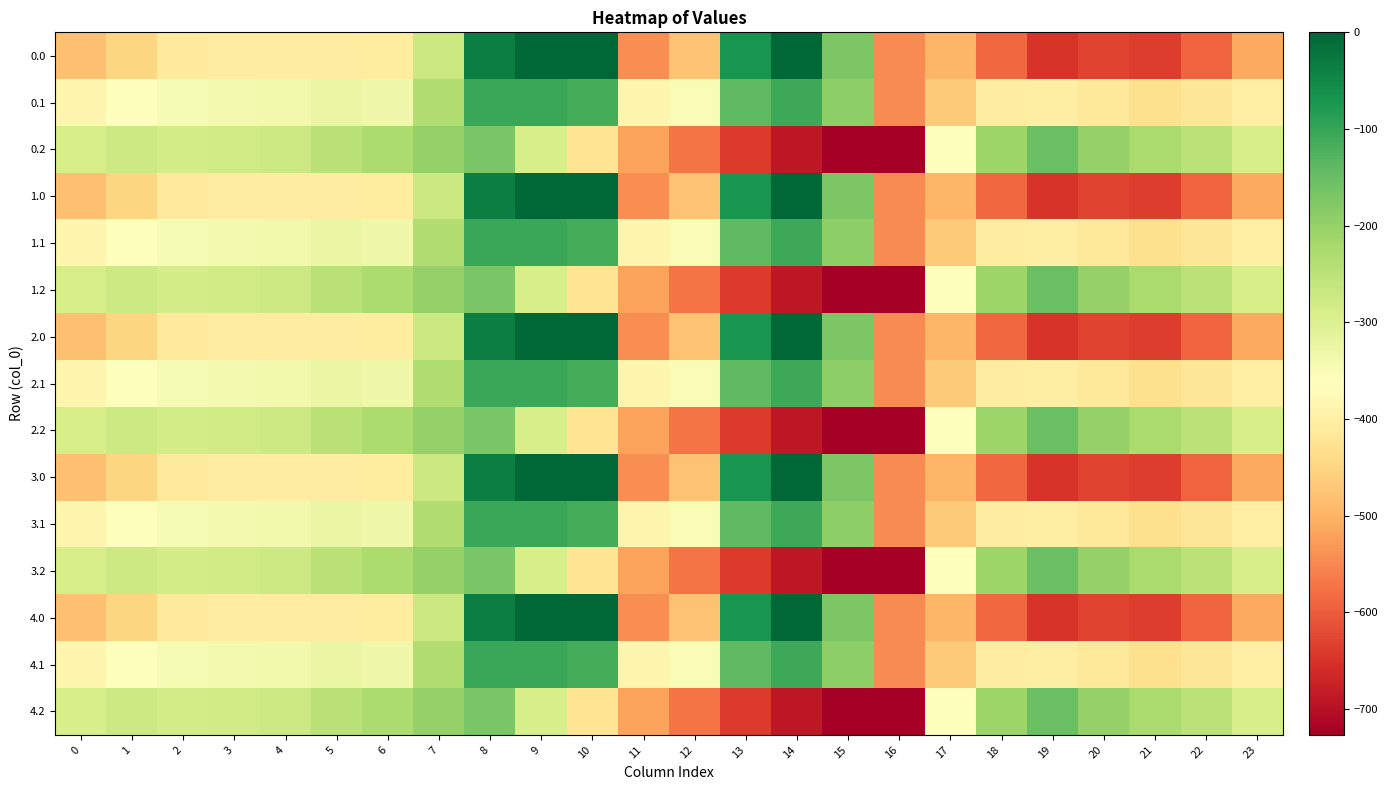

Which has a higher value, 16 or 22?

16